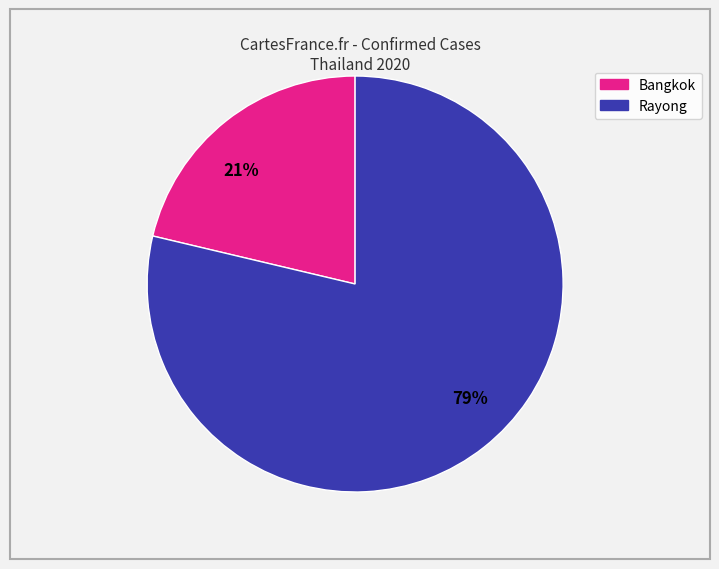

True or false: Bangkok accounts for 21% of the total.

True